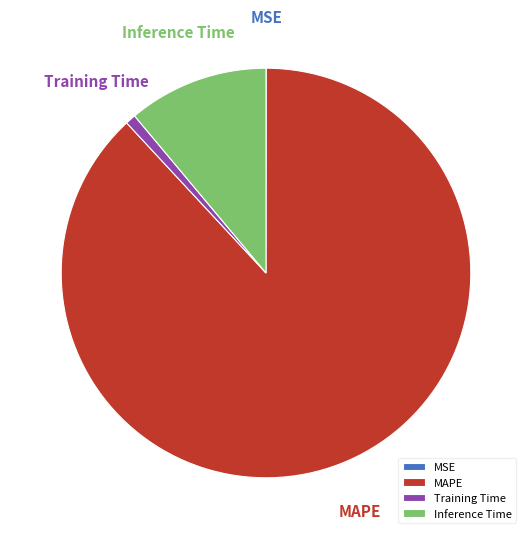

Is the sum of MAPE and Training Time greater than half?

Yes